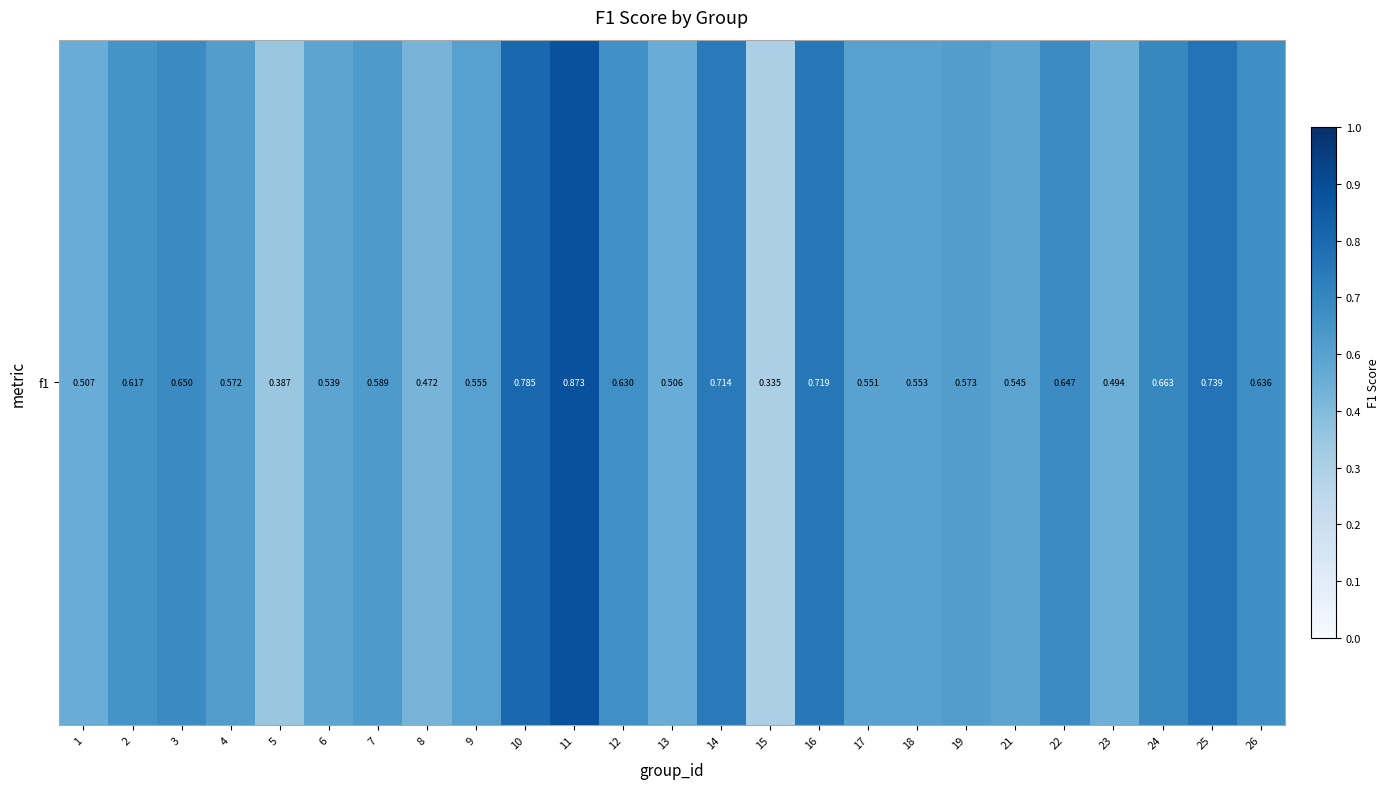

List the labels in order of value, smallest first.

15, 5, 8, 23, 13, 1, 6, 21, 17, 18, 9, 4, 19, 7, 2, 12, 26, 22, 3, 24, 14, 16, 25, 10, 11